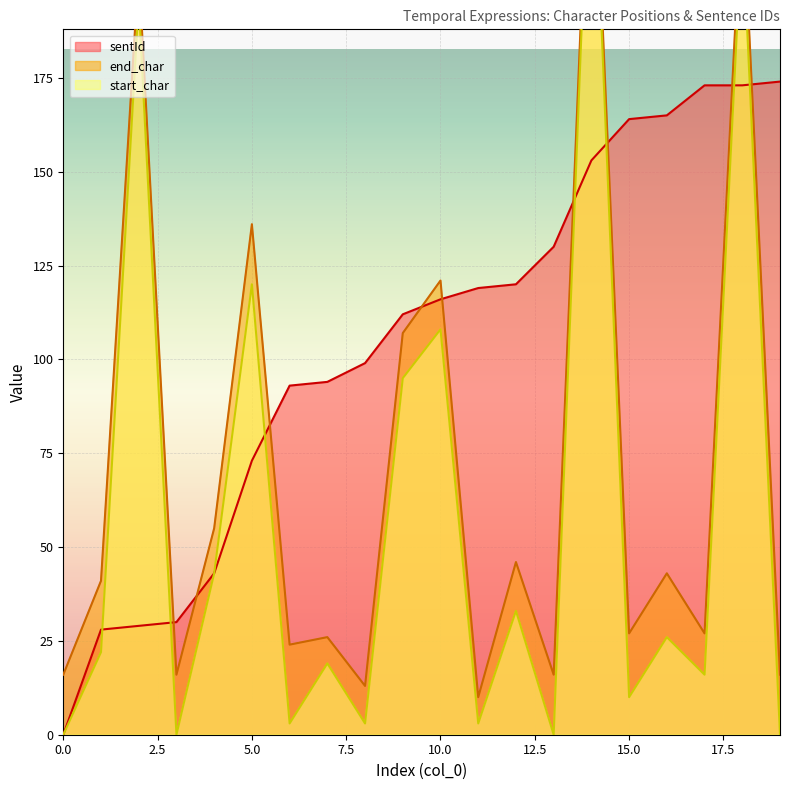

How many lines are shown in the chart?

3